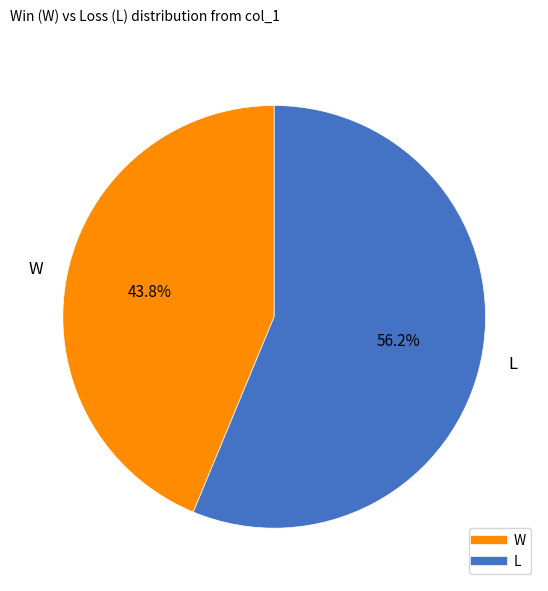

To the nearest percent, what is the combined percentage of L and W?

100%